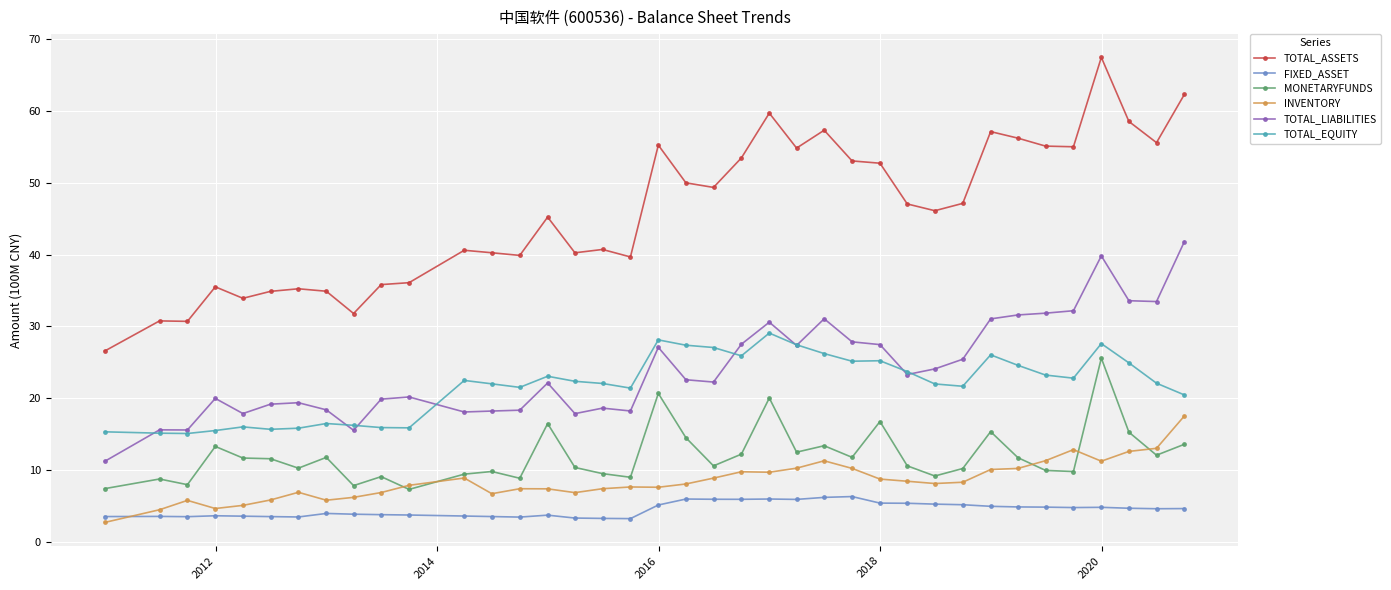

Which series has the largest range (max minus min)?

TOTAL_ASSETS